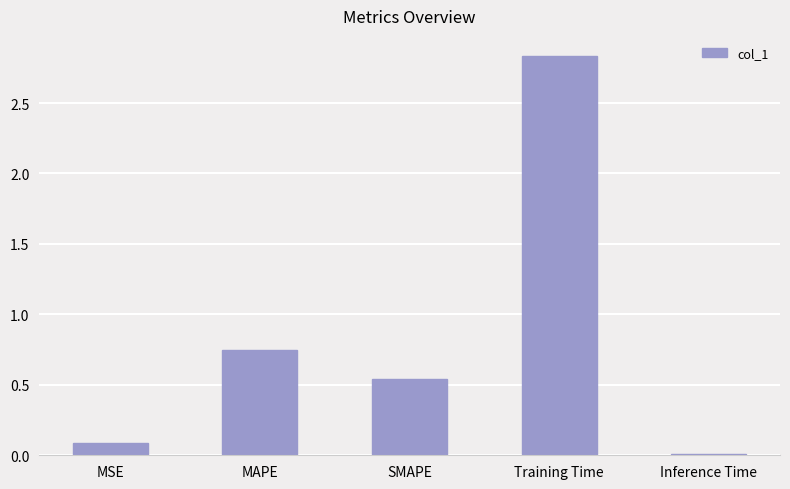

The chart shows a value of 0.3 at SMAPE. True or false?

False